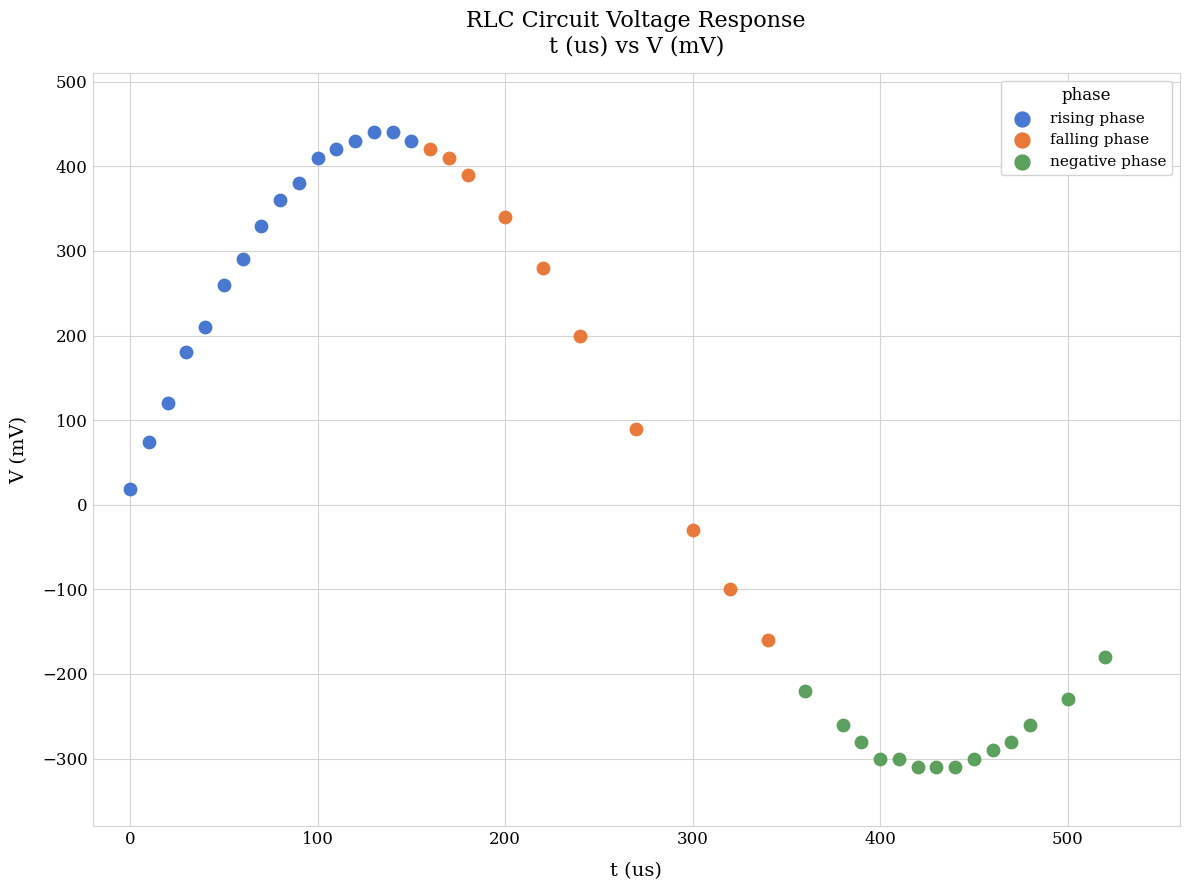

Which series has the largest Y range (max minus min)?

falling phase